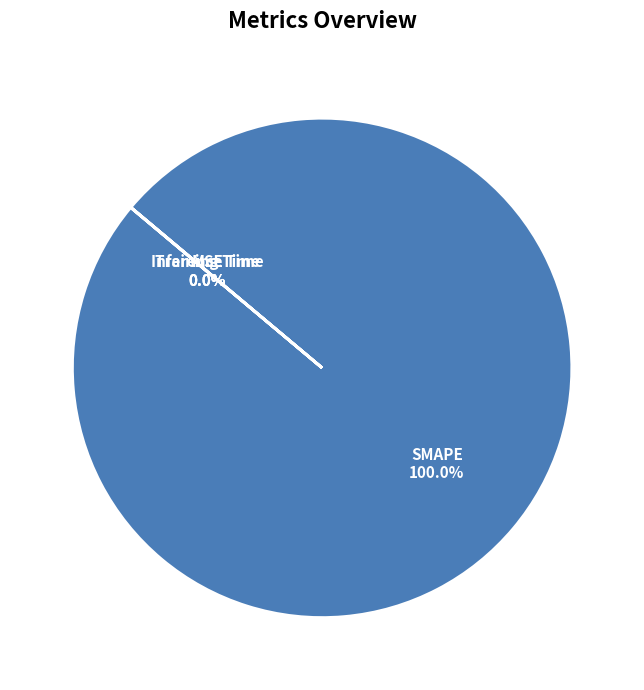

What is the largest slice in the pie chart?

SMAPE